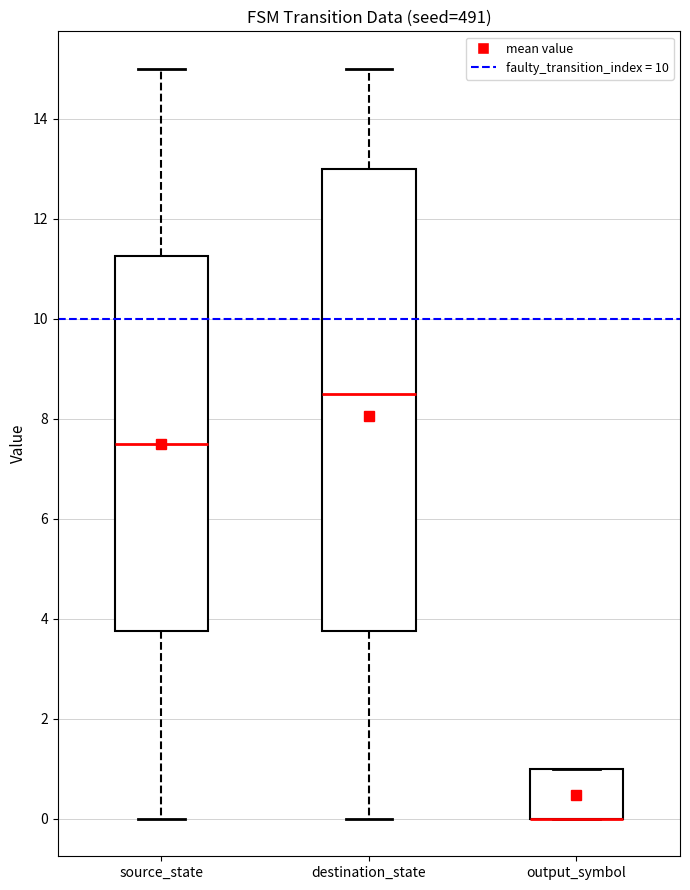

Reading left to right, read every box against the y-axis: the position of its median line, the range the box covers, and the ends of its whiskers. The values are not printed on the chart, so give them approximately, as read against the axis.

source_state: median 7.6, box 3.8 to 11.2, whiskers 0.0 to 15.0
destination_state: median 8.6, box 3.8 to 13.0, whiskers 0.0 to 15.0
output_symbol: median 0.0 (drawn on the box's lower edge), box 0.0 to 1.0, whiskers 0.0 to 1.0